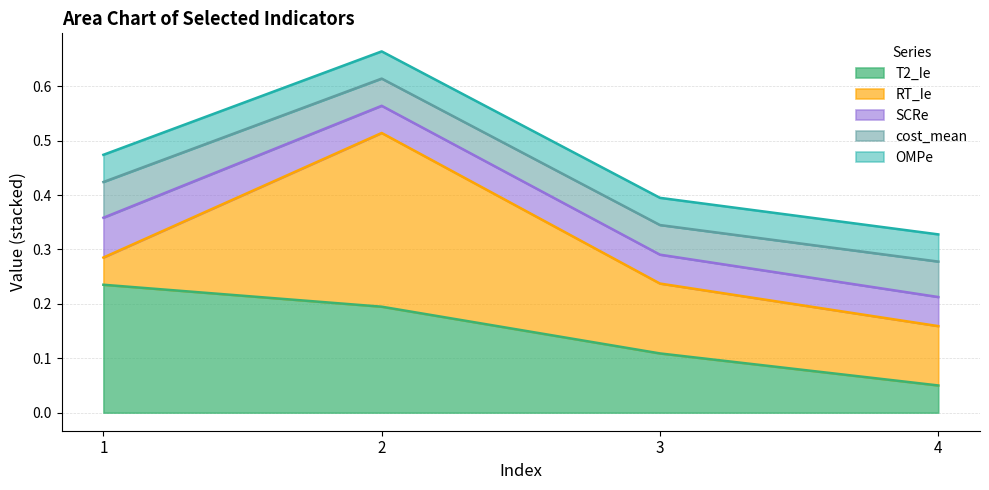

At which label does T2_Ie reach its minimum?

4